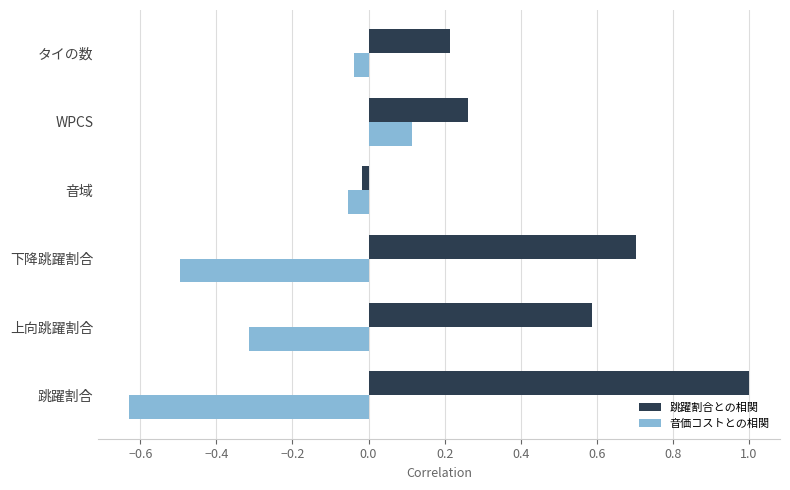

The 音価コストとの相関 series shows -0.1 at タイの数. True or false?

False